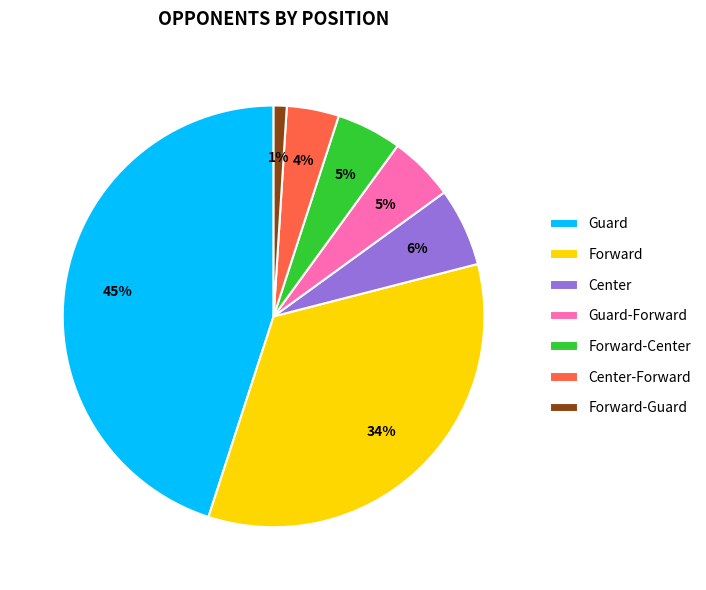

Which category has the biggest portion of the pie?

Guard